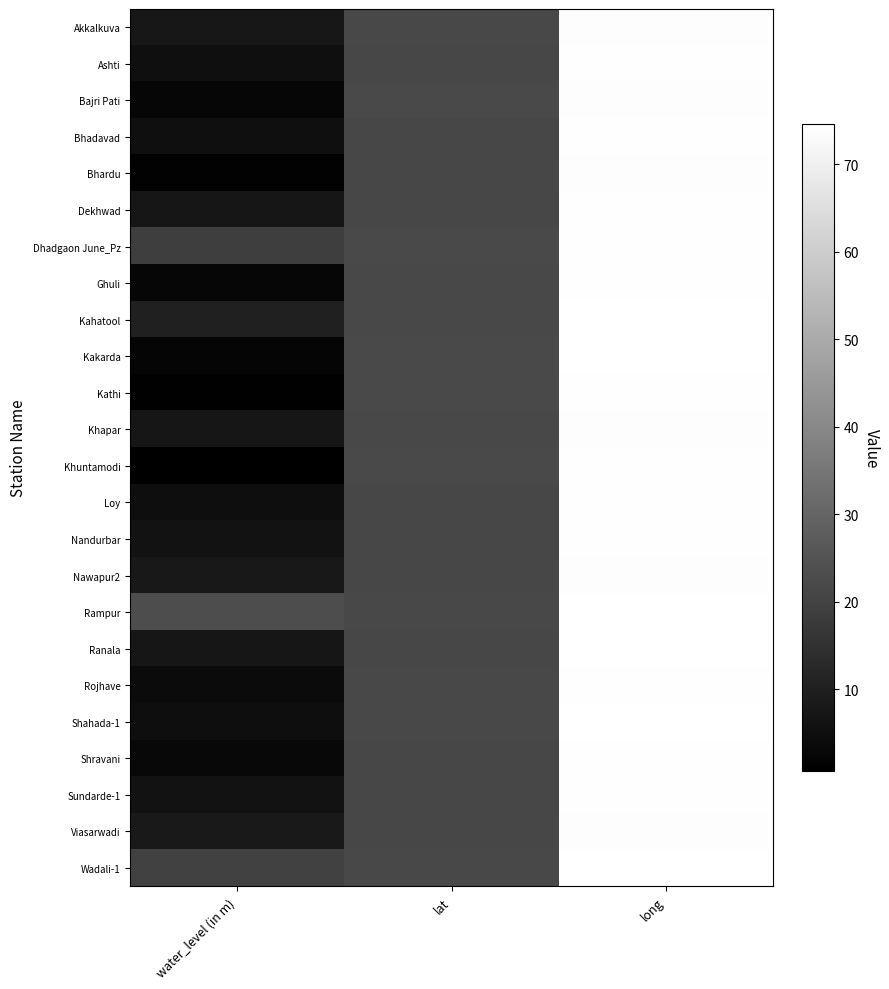

Which series has the widest spread of values?

Khuntamodi